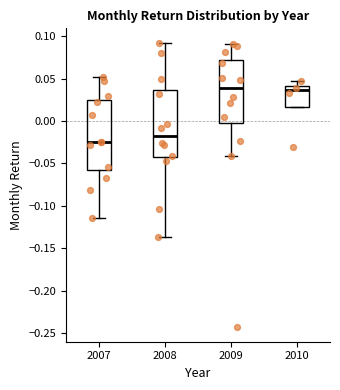

Where does the upper whisker of the box at x = 2008 end on the y-axis? The values are not printed on the chart, so give them approximately, as read against the axis.

0.095